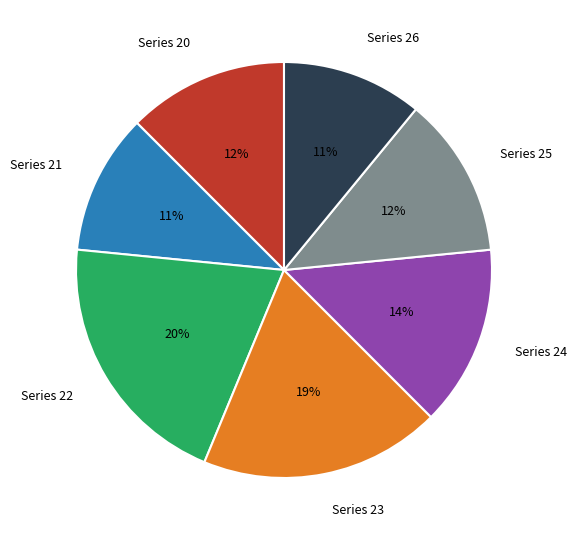

The Series 22 slice represents 20% of the pie. True or false?

True